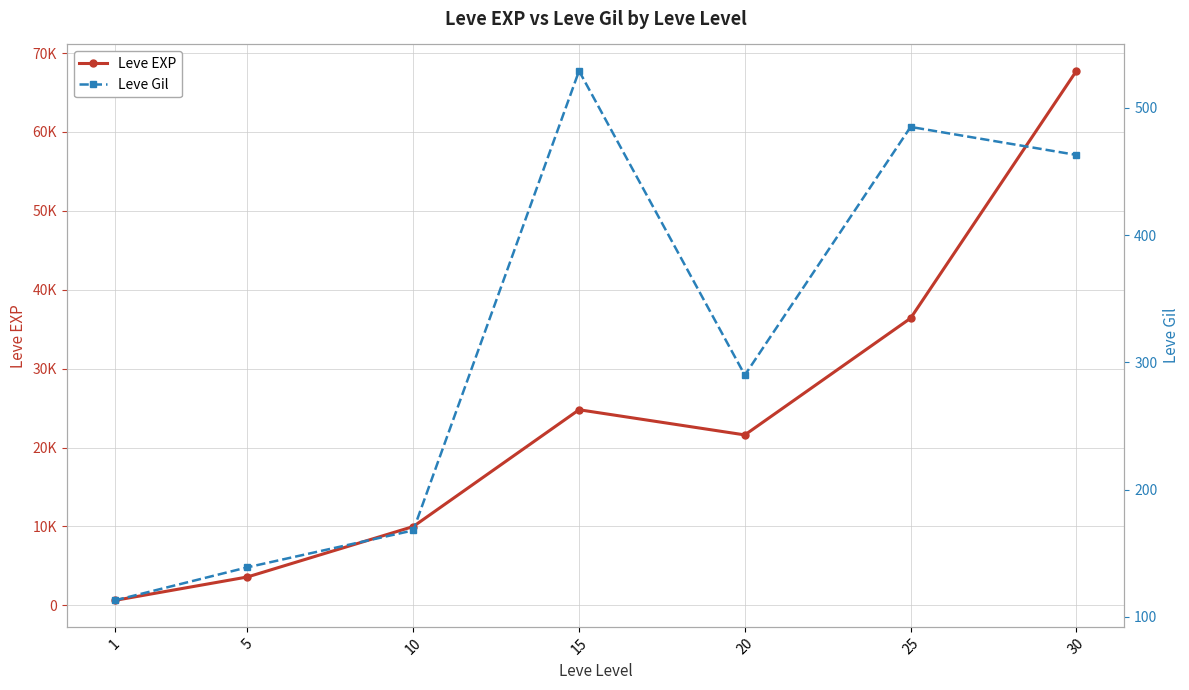

What is the value of the Leve Gil point at the 4th from the left?

529